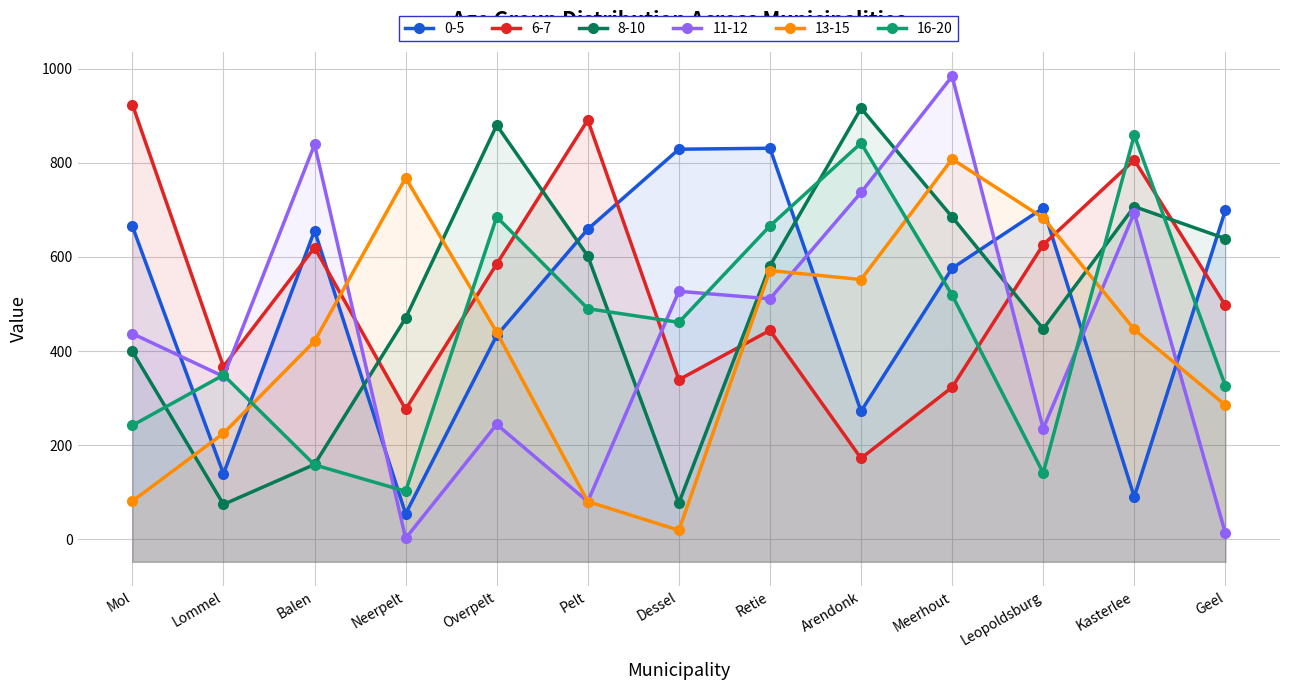

What position from the left is Overpelt?

5